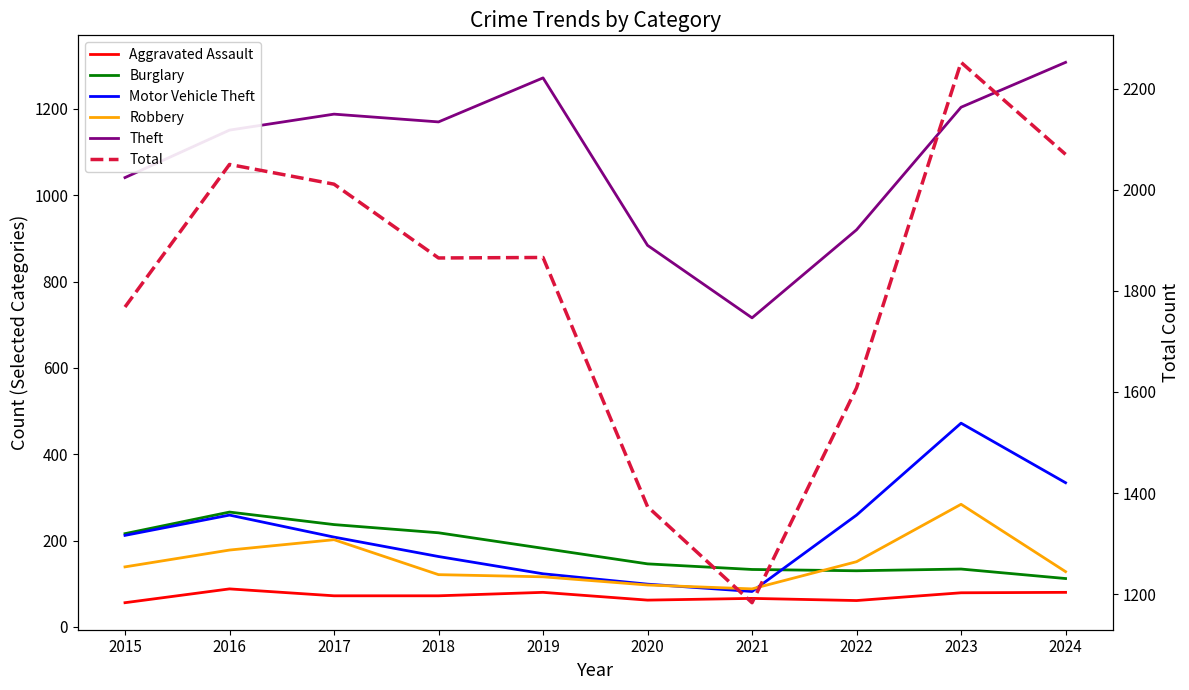

Does the chart display data point markers on the line(s)?

No